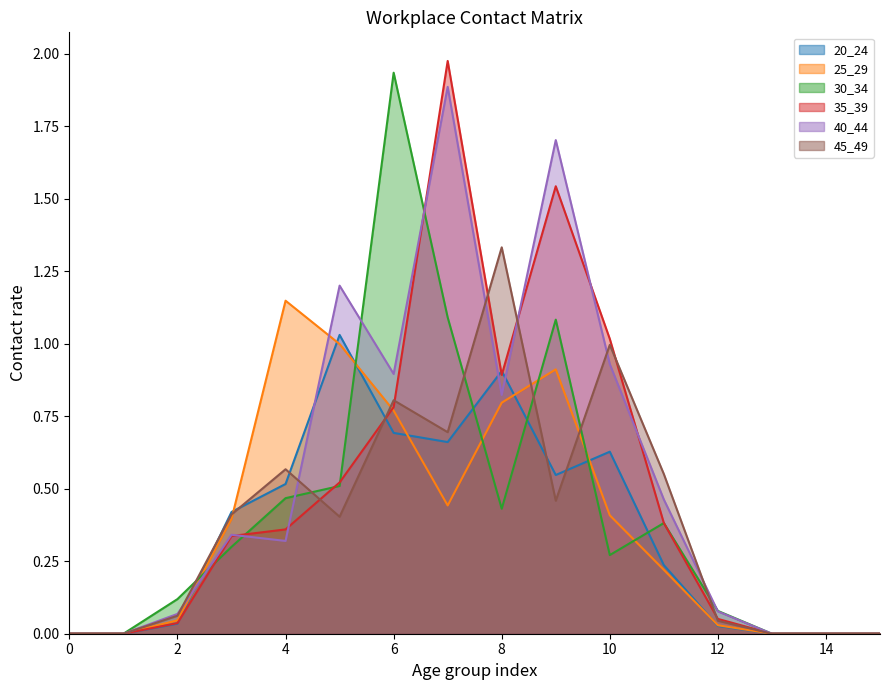

Is it true that 35_39 equals 0.3 at 10?

False